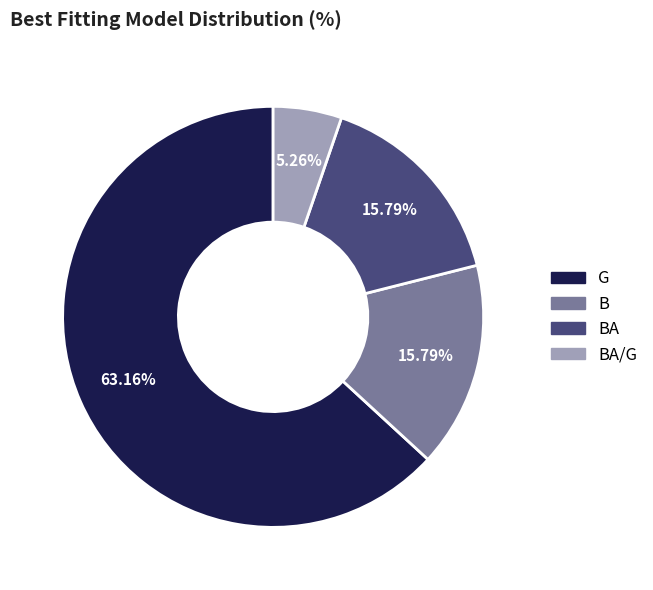

What portion of the pie excludes BA/G?

94.7%